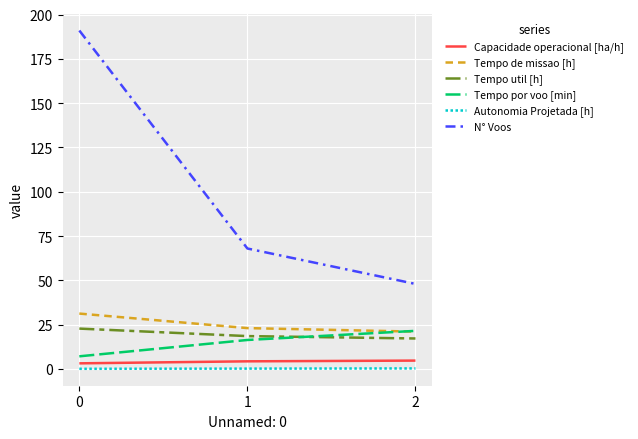

Which series has the largest total across all categories?

N° Voos